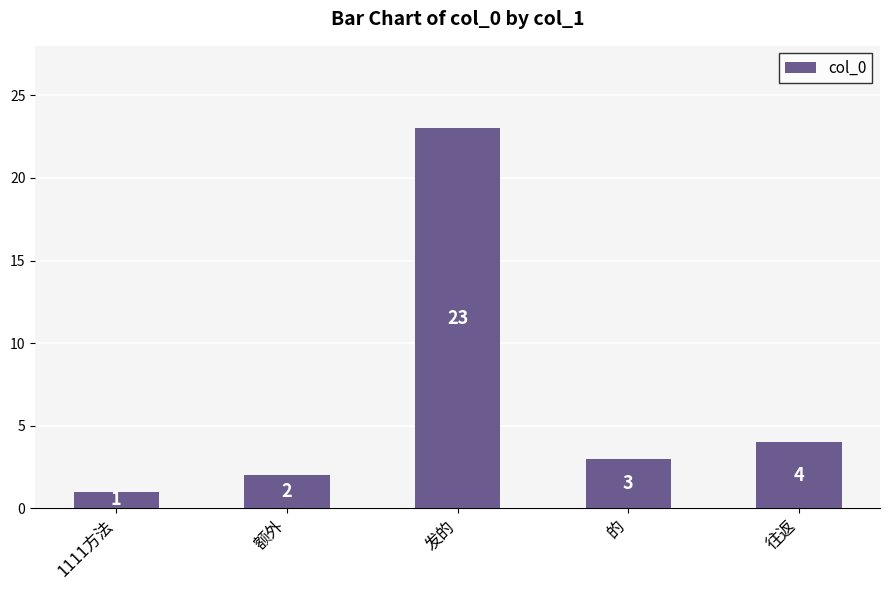

Which label corresponds to the smallest value in the chart?

1111方法